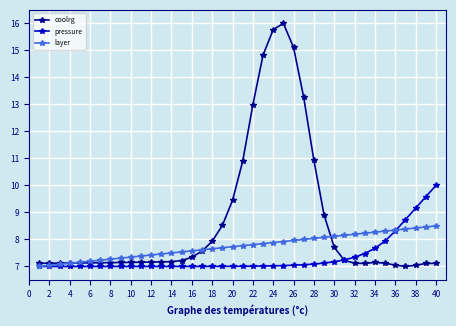

At how many categories does at least one series exceed 12?

6